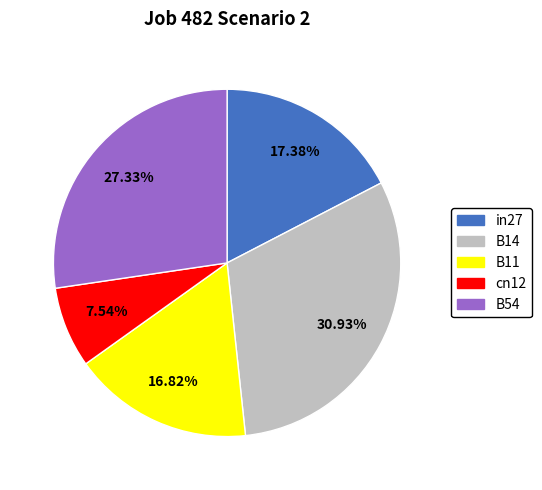

Is there any slice that represents more than half of the pie?

No